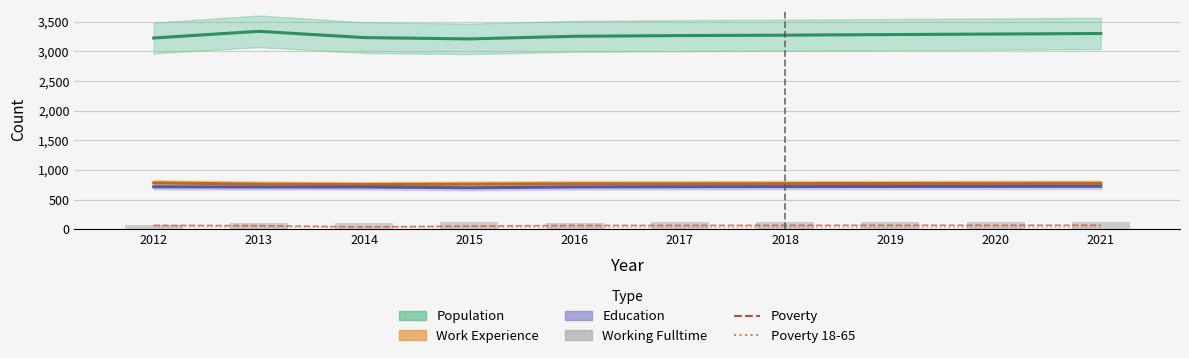

Reading left to right, transcribe all the data shown in this chart.

Poverty: 2012=68	2013=62	2014=42	2015=55	2016=66	2017=67	2018=68	2019=69	2020=69	2021=70
Poverty 18-65: 2012=51	2013=45	2014=37	2015=42	2016=38	2017=38	2018=39	2019=40	2020=40	2021=41
Working Fulltime: 2012=77	2013=107	2014=110	2015=129	2016=115	2017=117	2018=121	2019=124	2020=127	2021=131